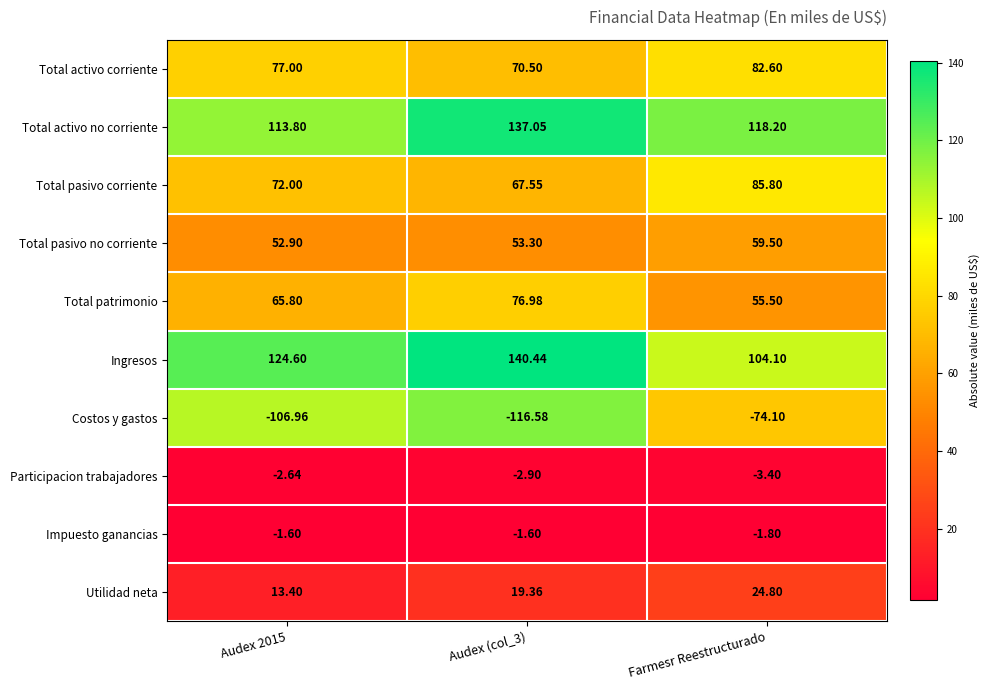

At which label does Total pasivo corriente reach its peak?

Farmesr Reestructurado